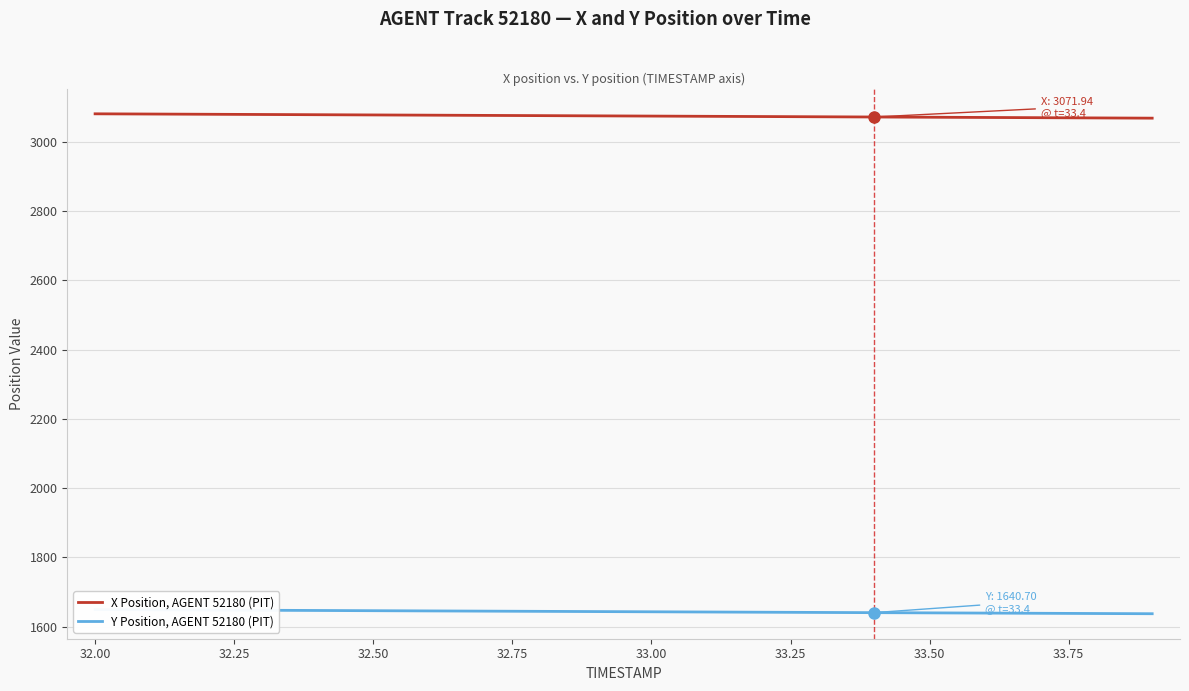

Which series has the largest total across all categories?

X Position, AGENT 52180 (PIT)